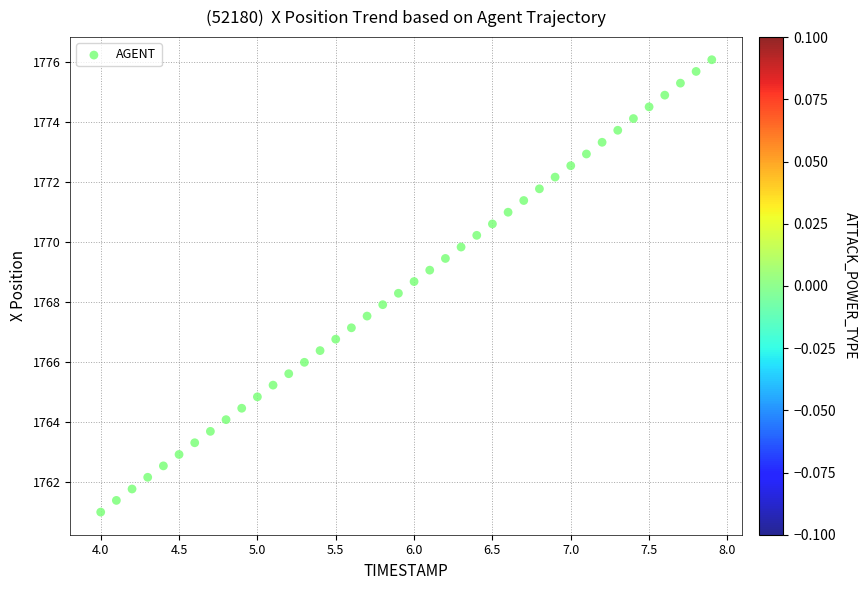

What is the range of X values (max minus min)?

3.9